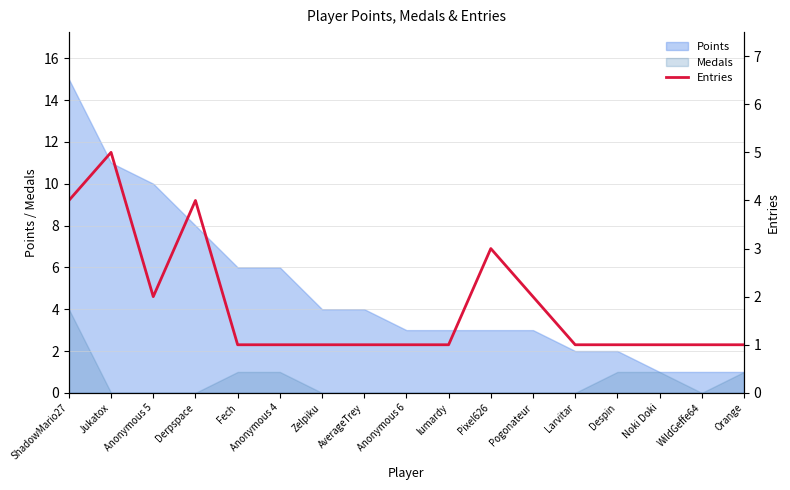

Count the values in the range 1 to 2.

13